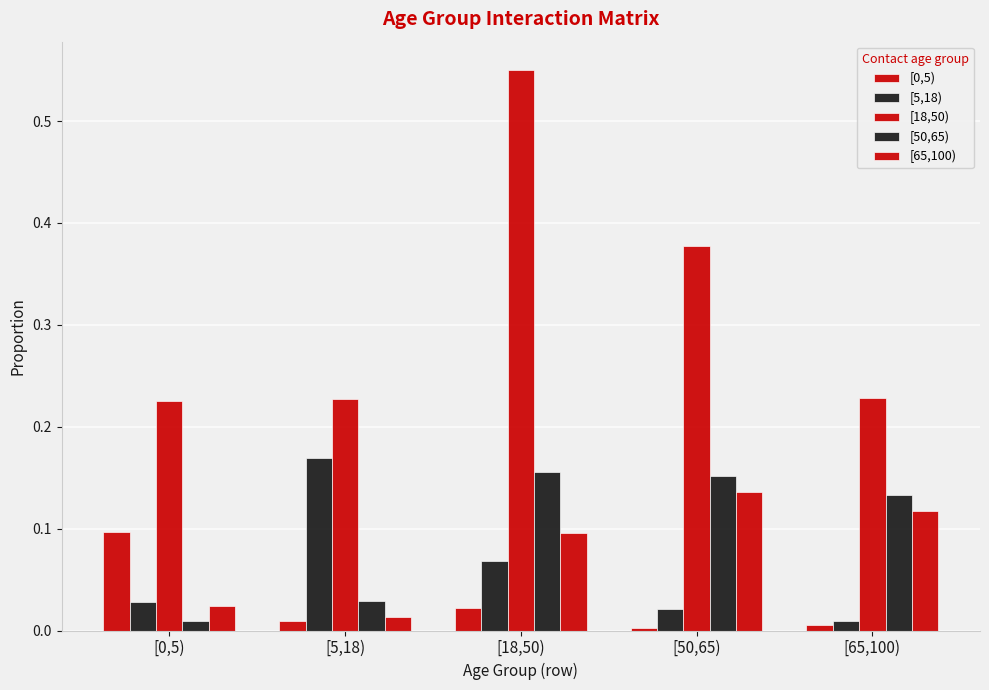

Count the [18,50) values in the range 0 to 1.

5